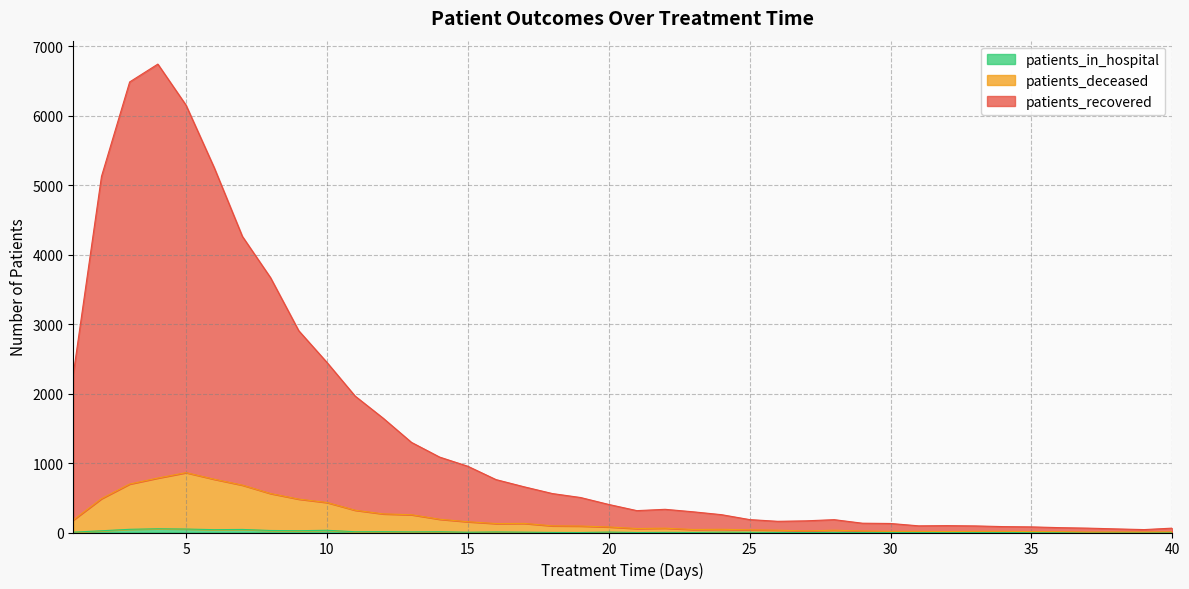

What is the difference between the highest and lowest values at 4?

6691